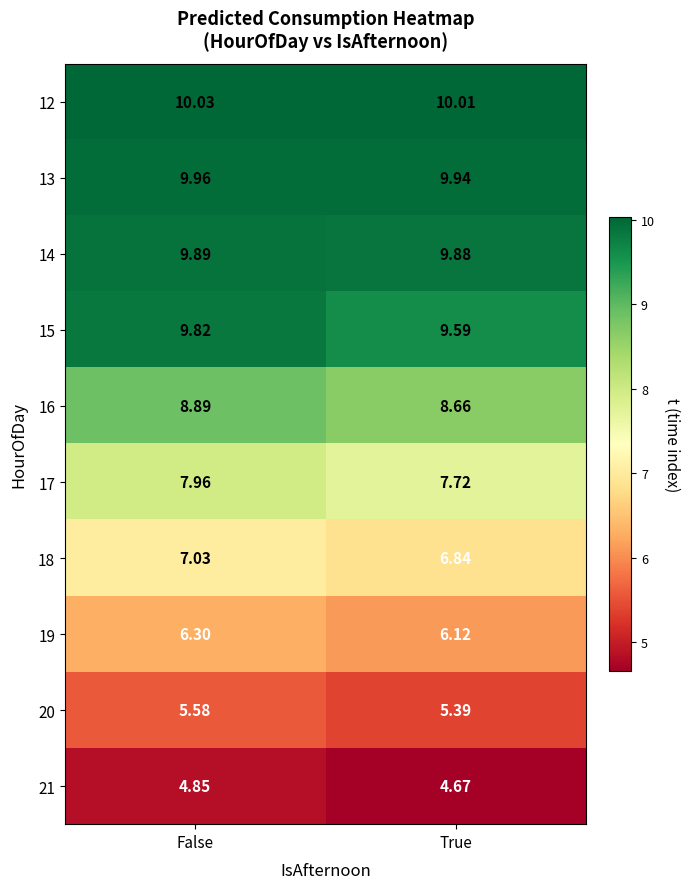

At which label is 12 closest to 10?

True